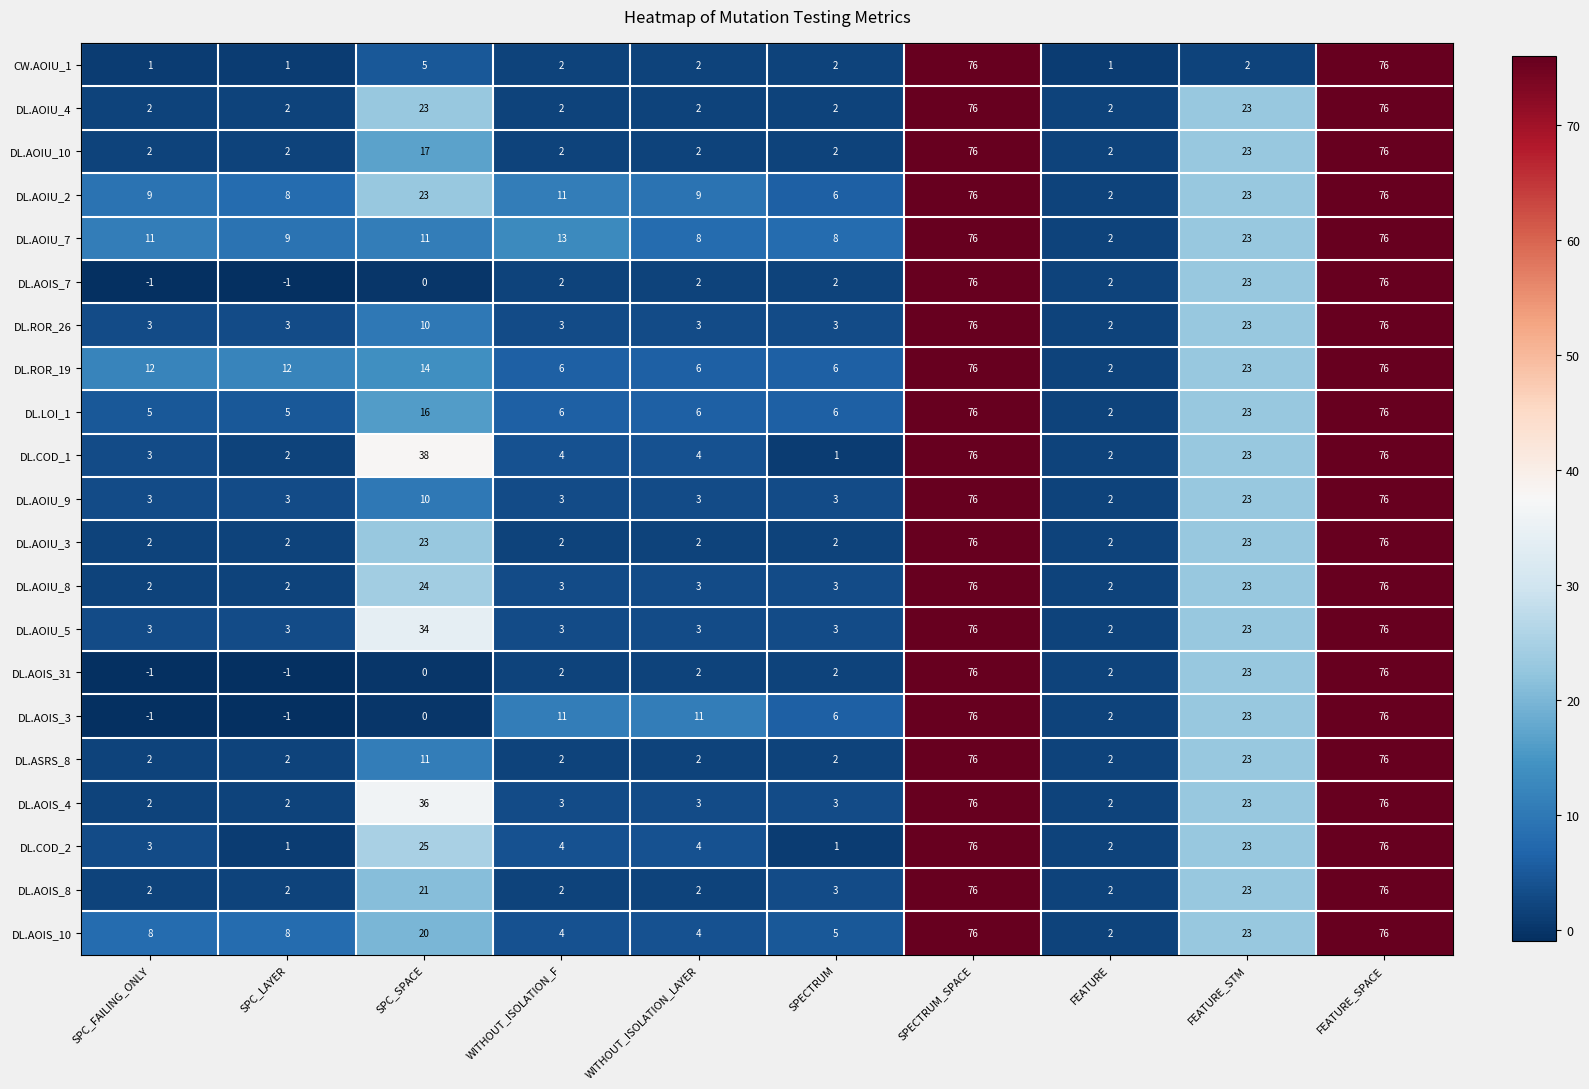

Is it true that DL.COD_1 equals 23 at FEATURE_STM?

True